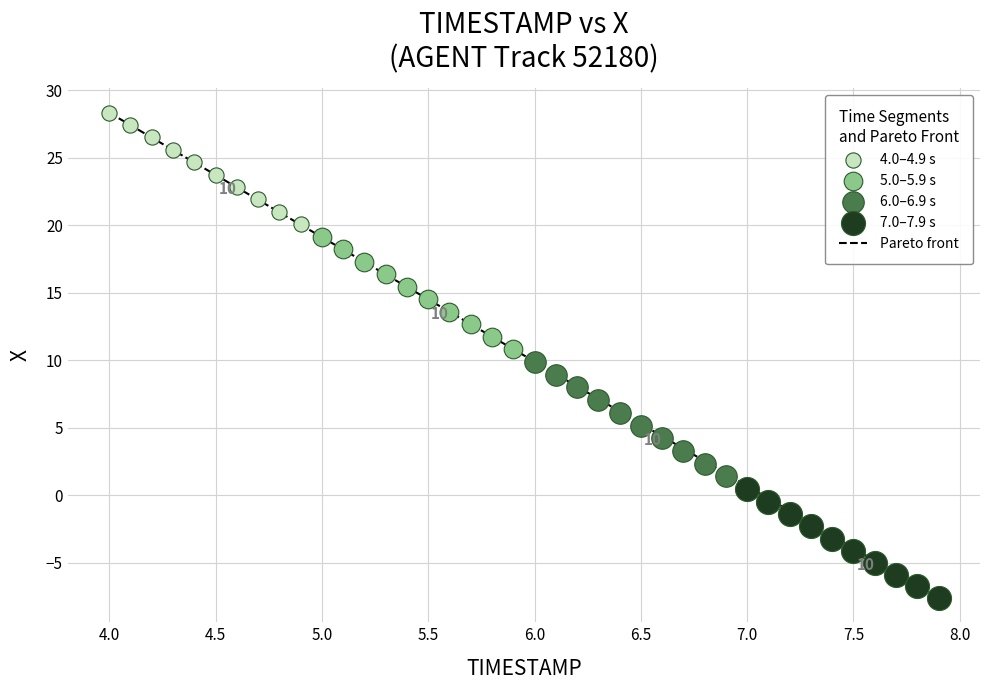

Which series contains the lowest Y value?

7.0–7.9 s